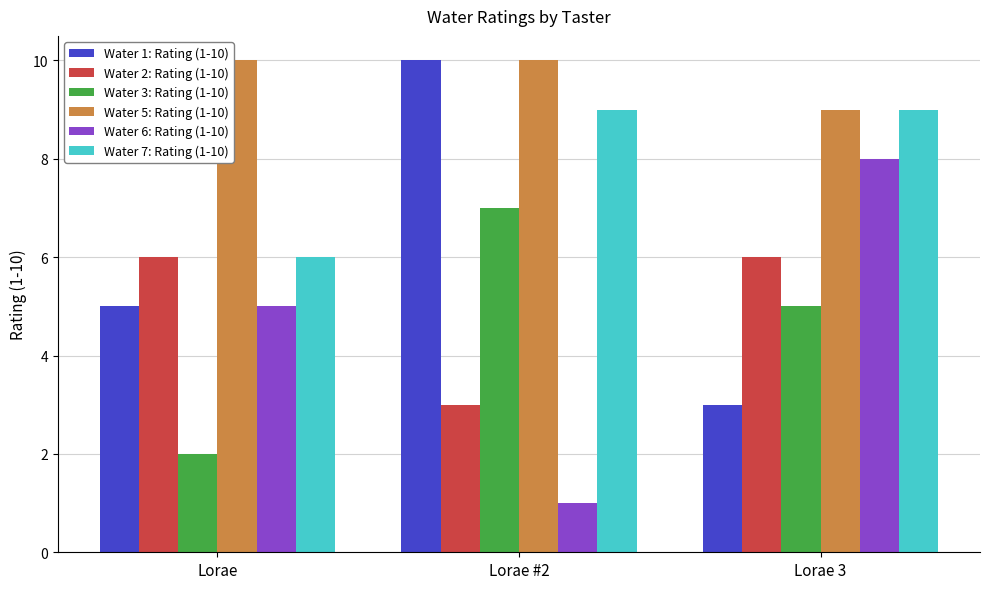

Is the value of Water 6: Rating (1-10) at Lorae 3 greater than the value of Water 1: Rating (1-10) at Lorae #2?

No